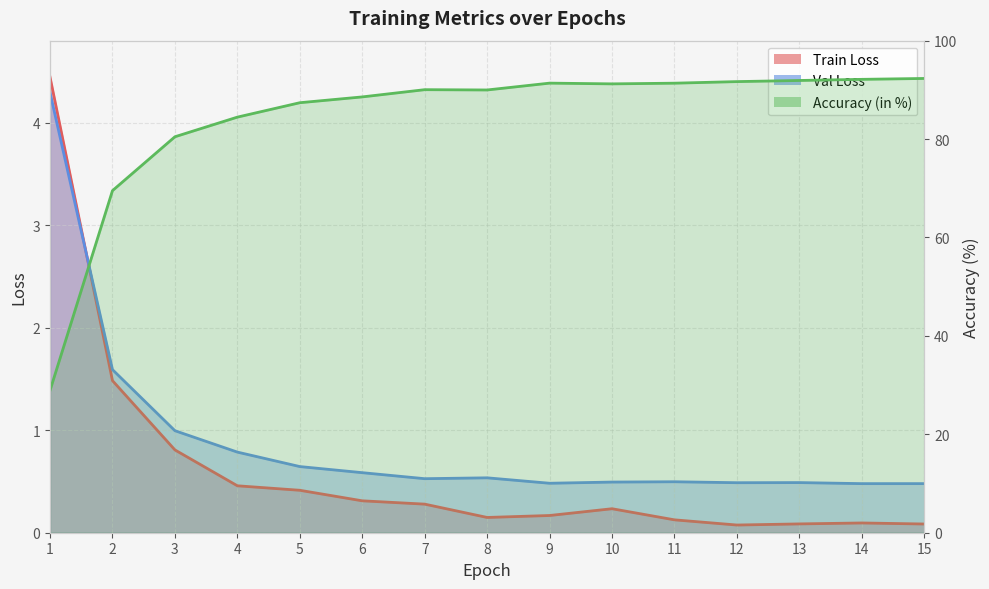

Where do Train Loss and Val Loss first cross each other?

1 and 2